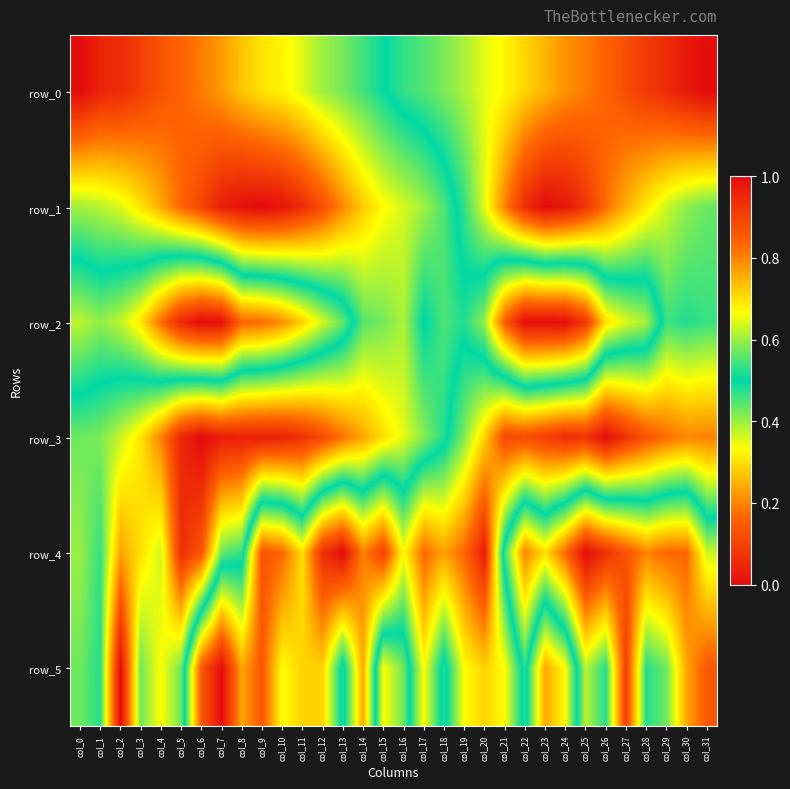

List the labels in order of row_0 value, smallest first.

col_0, col_1, col_2, col_3, col_4, col_5, col_6, col_7, col_8, col_9, col_10, col_11, col_12, col_13, col_14, col_15, col_16, col_17, col_18, col_19, col_20, col_21, col_22, col_23, col_24, col_25, col_26, col_27, col_28, col_29, col_30, col_31